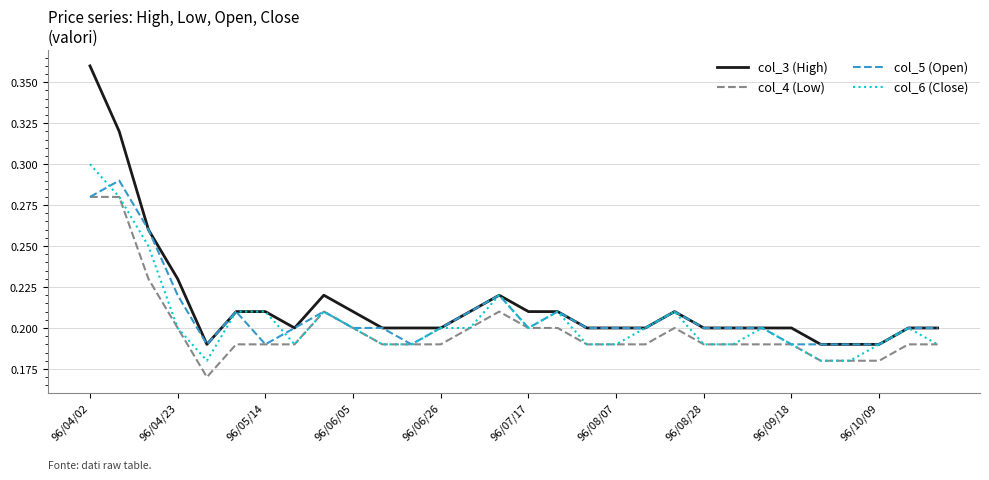

True or false: col_4 (Low) and col_3 (High) intersect in this chart.

False